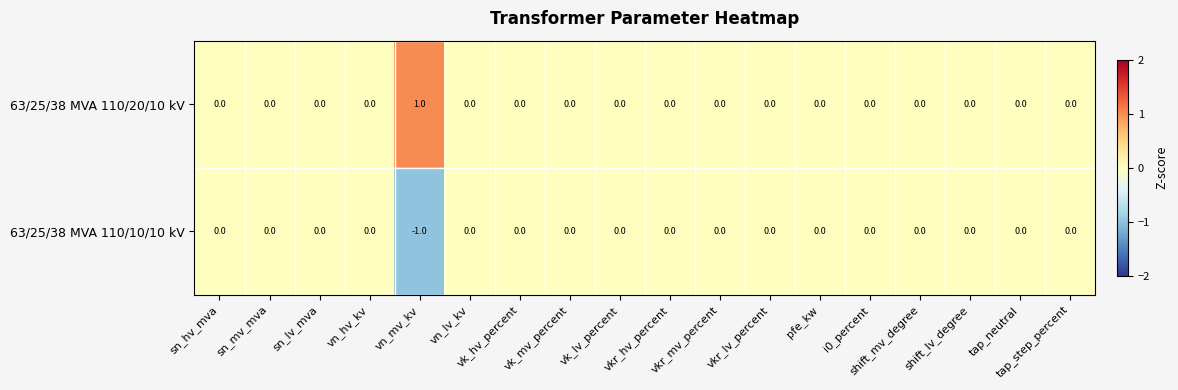

How many 63/25/38 MVA 110/20/10 kV values are between 0 and 1?

18